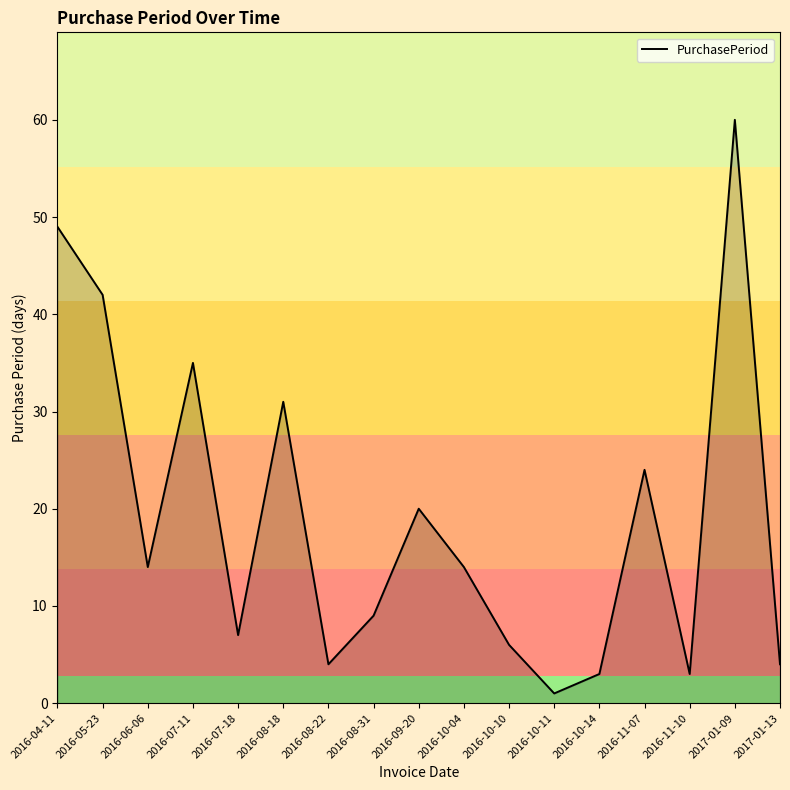

What position from the left is 2016-04-11?

1